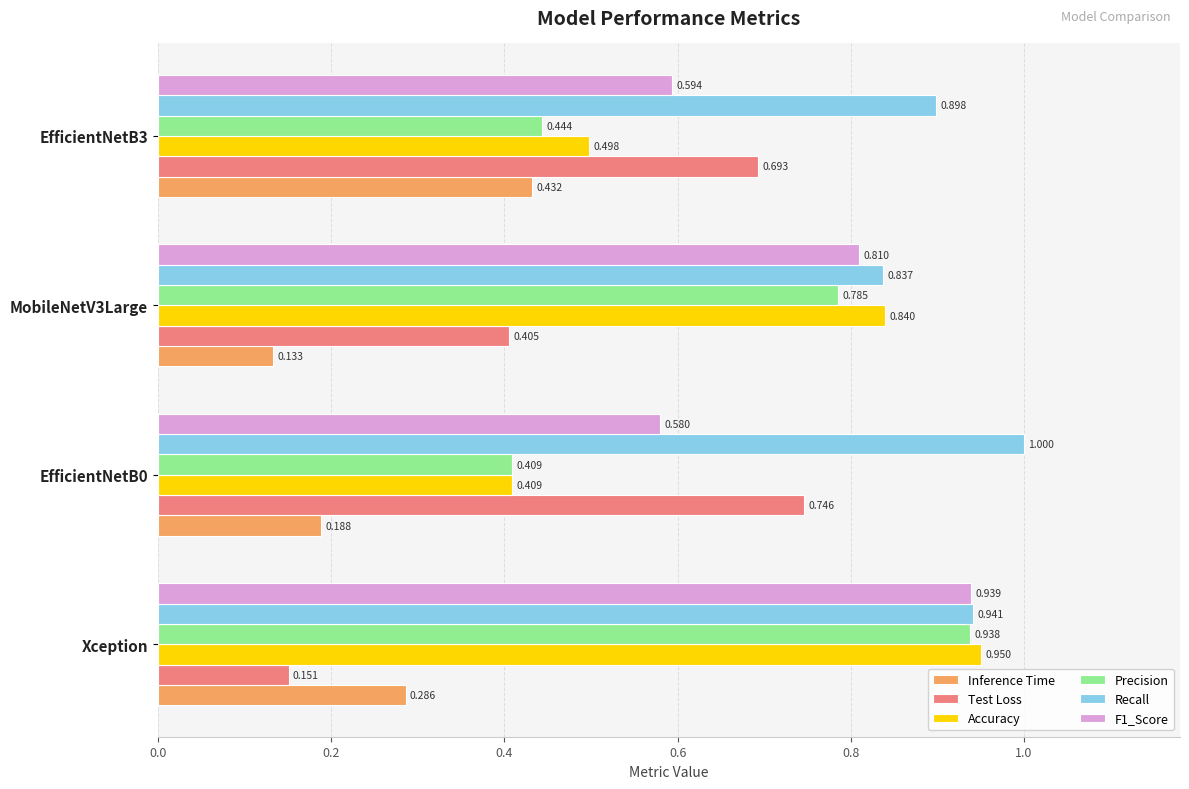

Which series has the largest range (max minus min)?

Test Loss